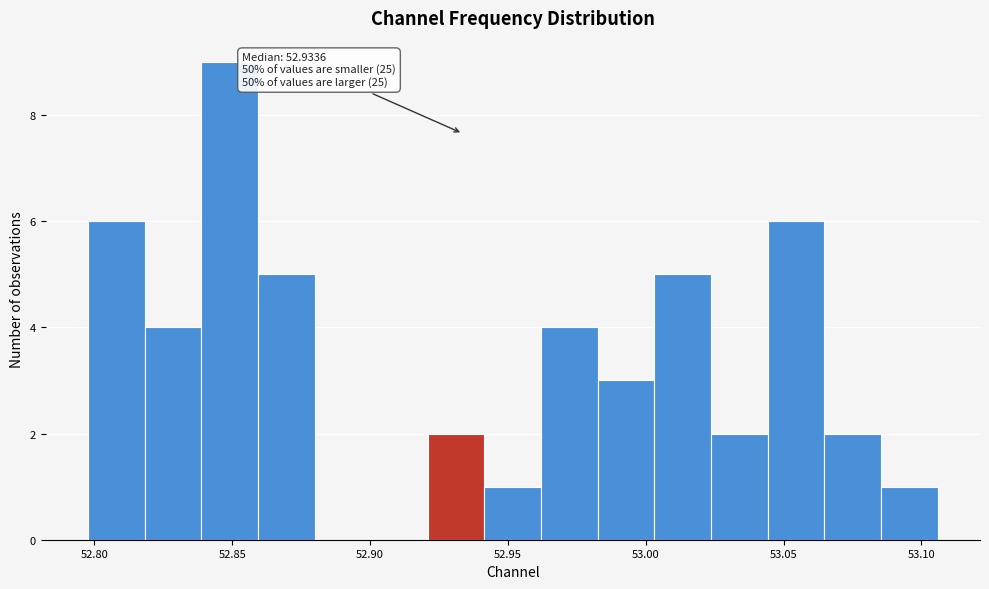

Which range on the x-axis has the tallest bar?

52.840 to 52.860